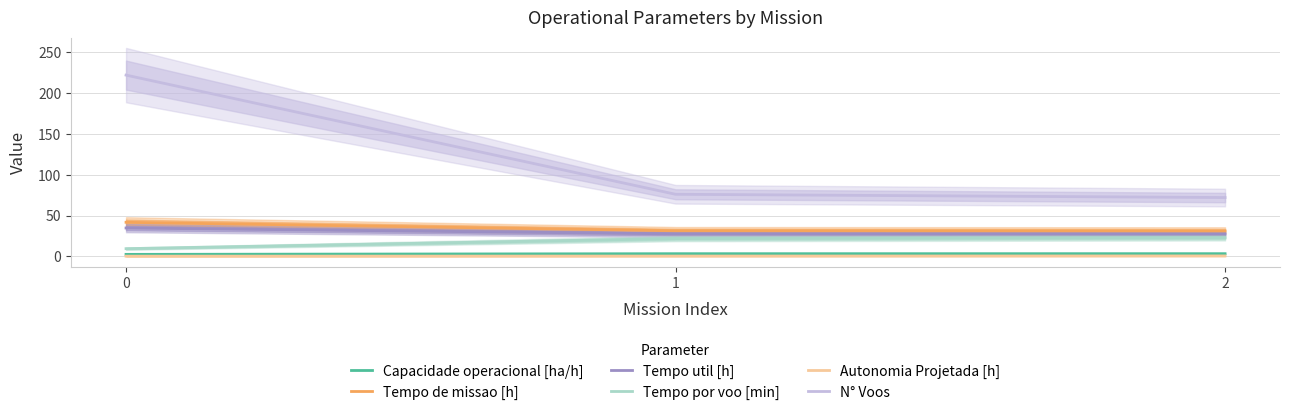

List the labels in order of Autonomia Projetada [h] value, smallest first.

0, 1, 2